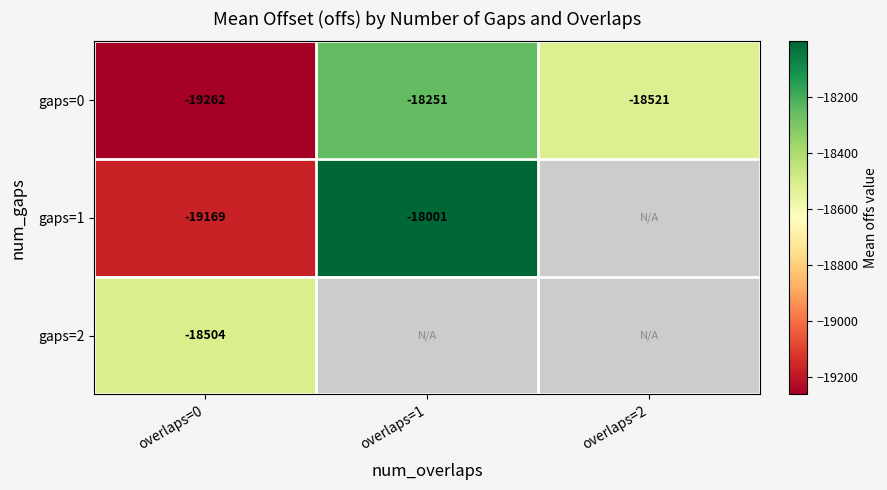

Which has a higher value, overlaps=0 or overlaps=2?

overlaps=2